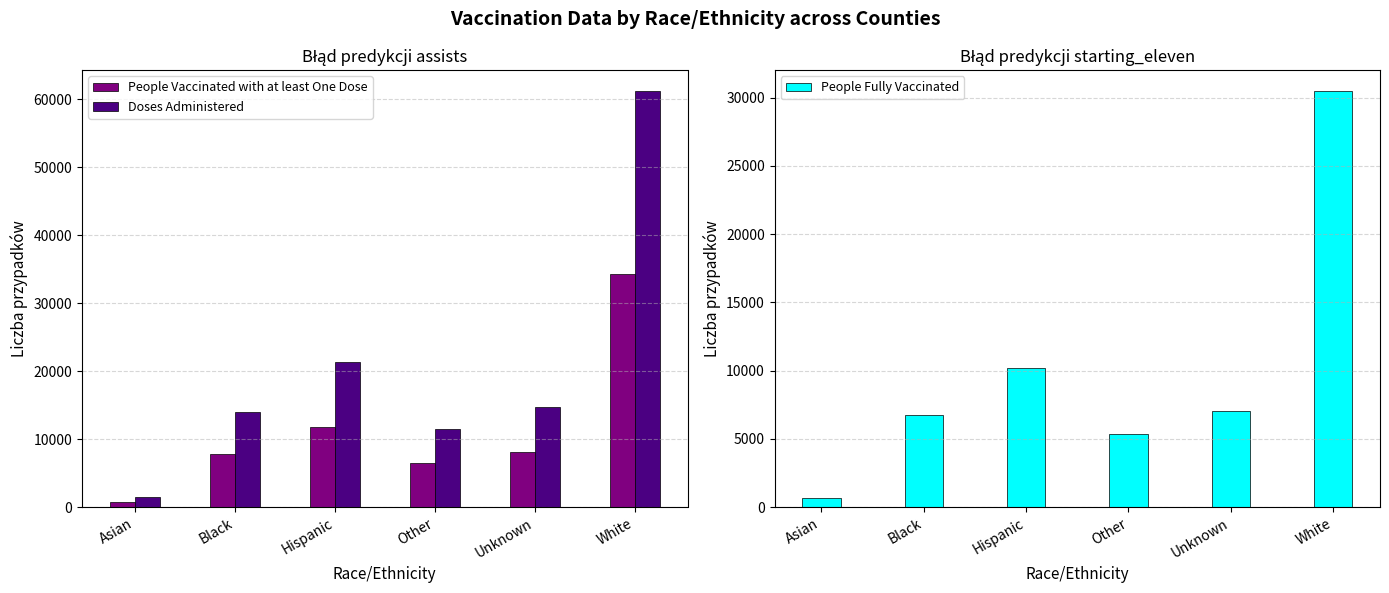

Which series has the largest total across all categories?

Doses Administered